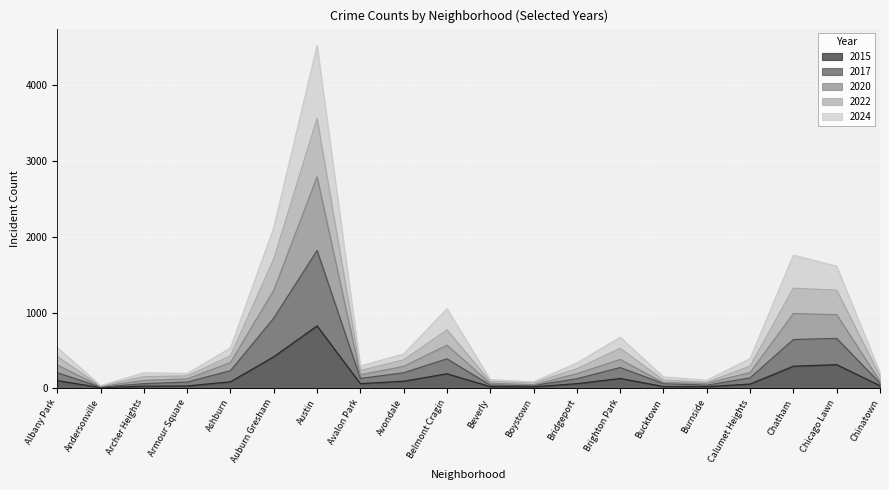

At which label does 2015 first exceed 61?

Albany Park